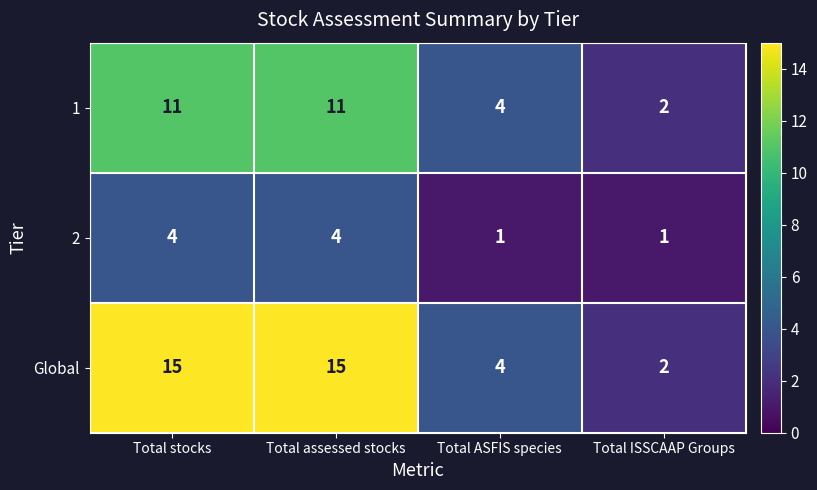

Is it true that 2 equals 4 at Total assessed stocks?

True